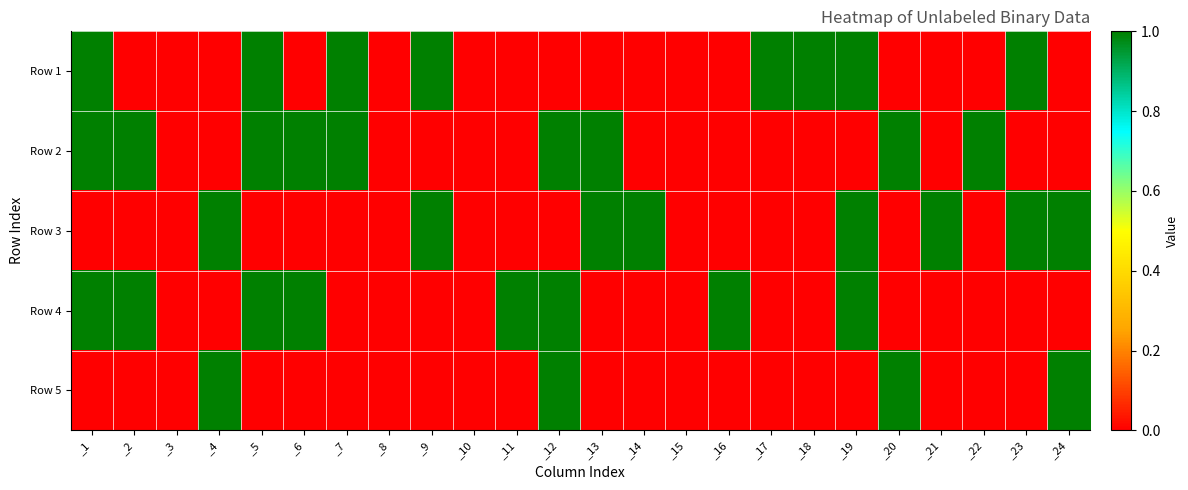

Rank the series by their maximum value, from highest to lowest.

Row 1, Row 2, Row 3, Row 4, Row 5